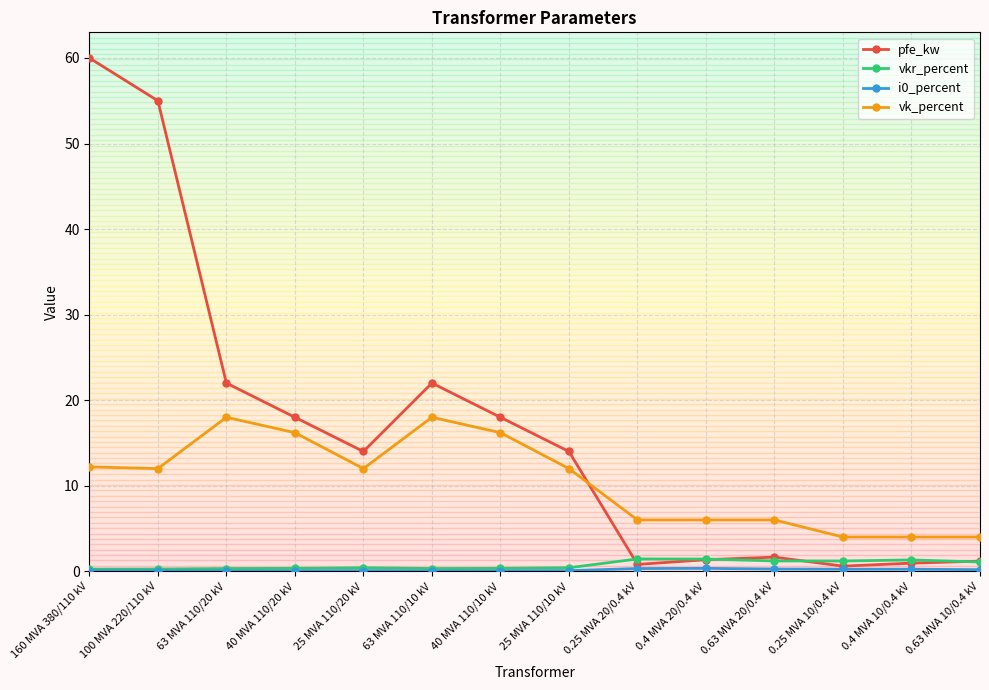

What is the value of the vk_percent point at the 14th from the left?

4.0